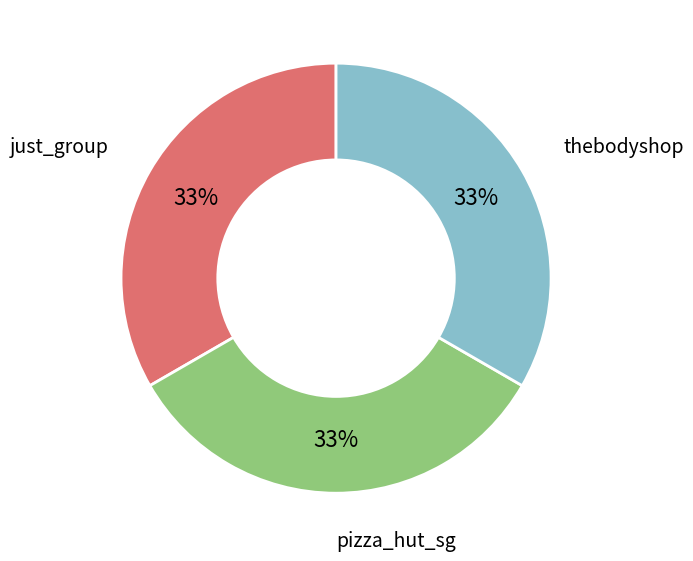

To the nearest percent, what is the average slice percentage?

33%